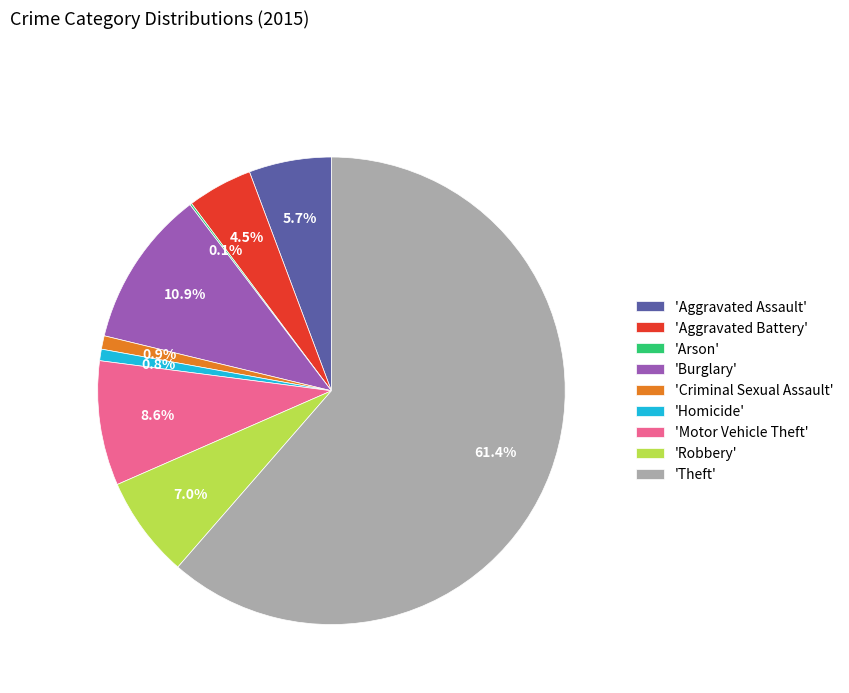

Does 'Theft' account for over 50% of the chart?

Yes